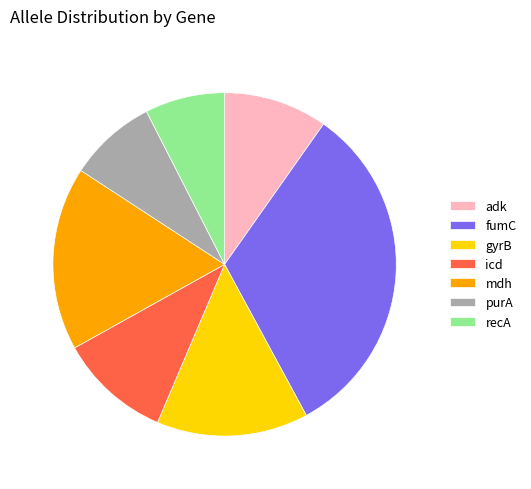

Combined, do mdh and fumC account for over 50%?

No